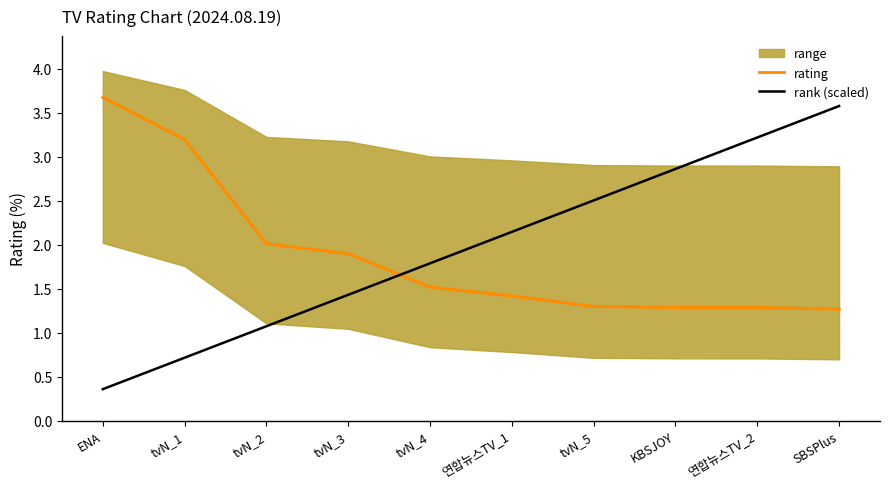

What is the label of the 7th point from the left?

tvN_5